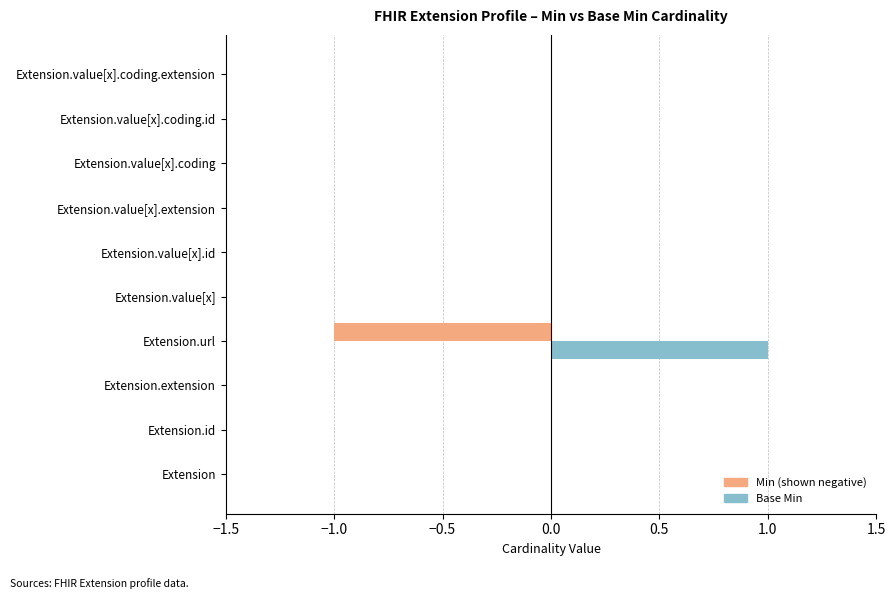

How many data points does each series have?

10